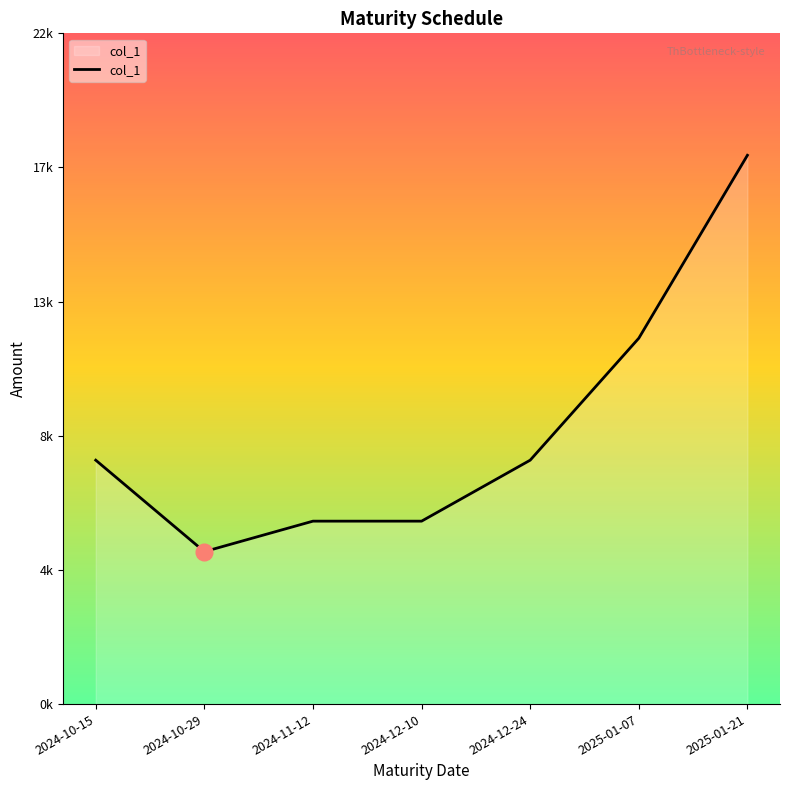

Does the chart display data point markers on the line(s)?

No